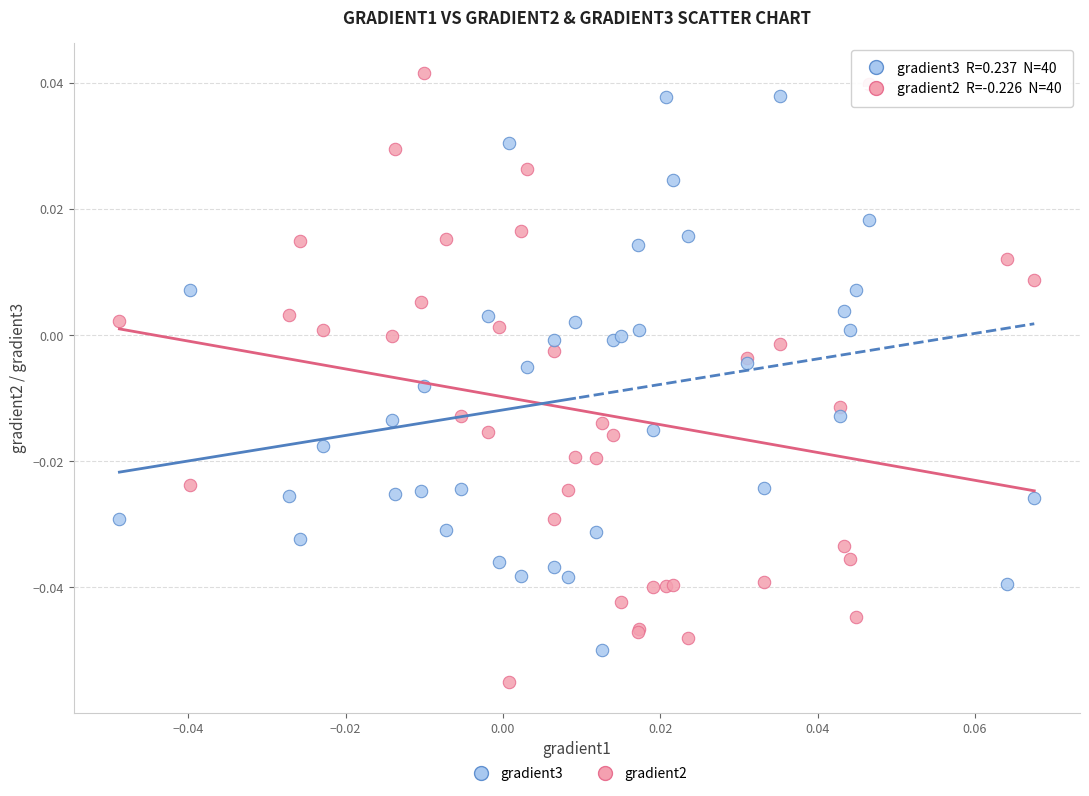

Which series has the widest spread of Y values?

gradient2